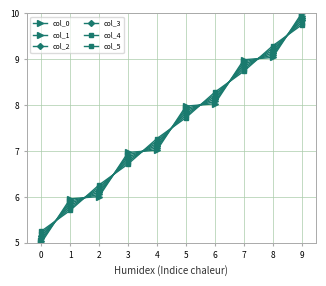

What is the difference between the maximum and second lowest values in the col_5 series?

4.0